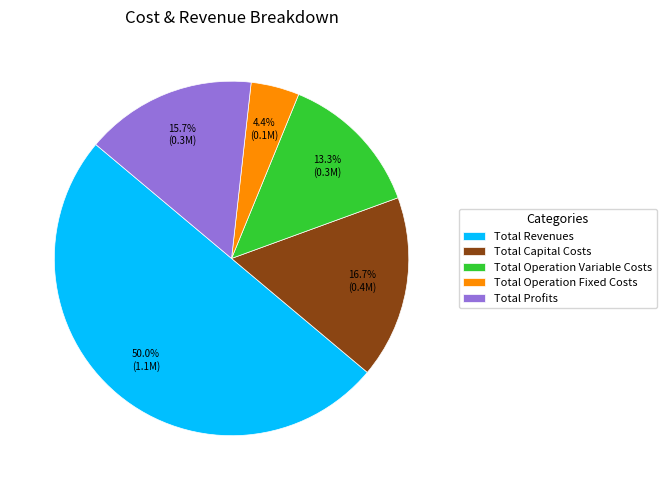

Count the number of slices in the pie.

5